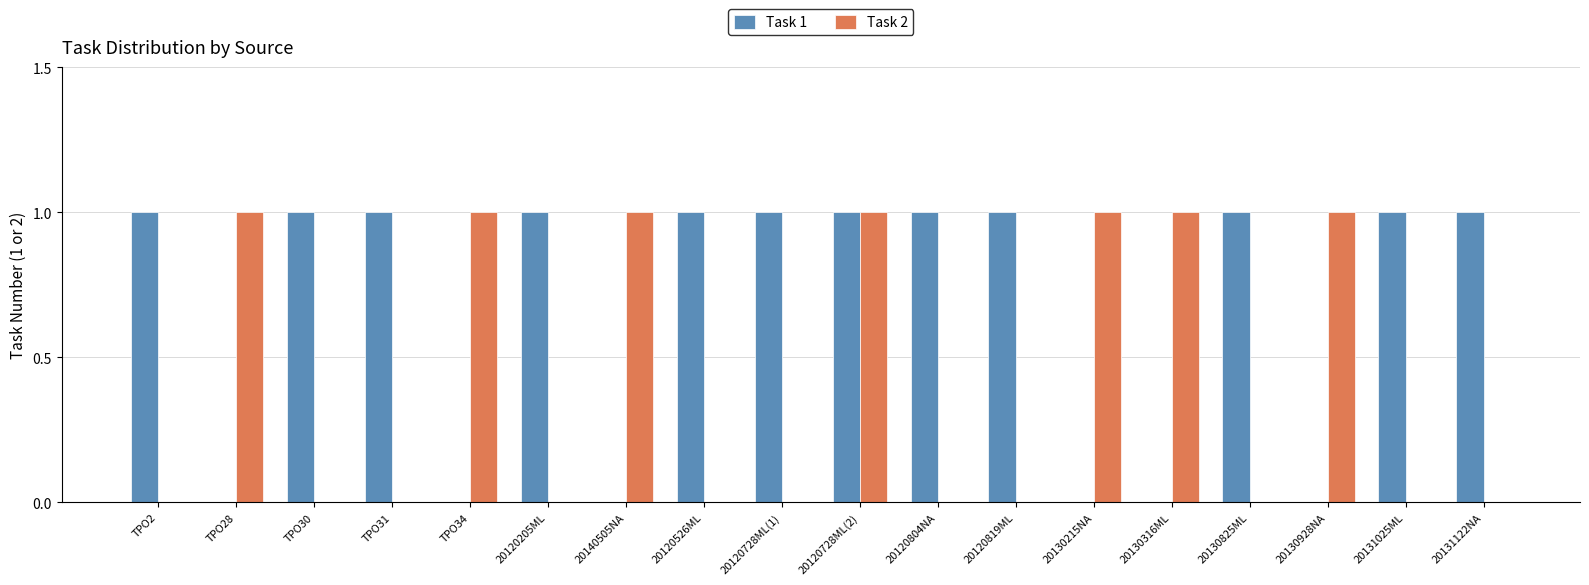

What are all the series names shown in the legend?

Task 1, Task 2